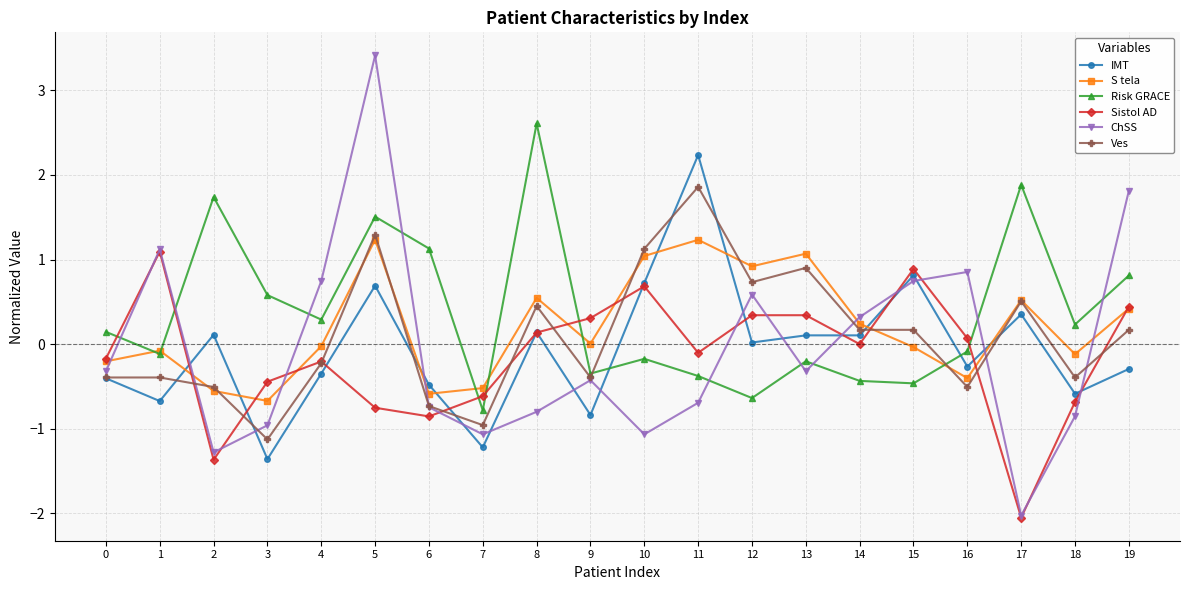

The value of Sistol AD at 3 is -0.4. True or false?

True